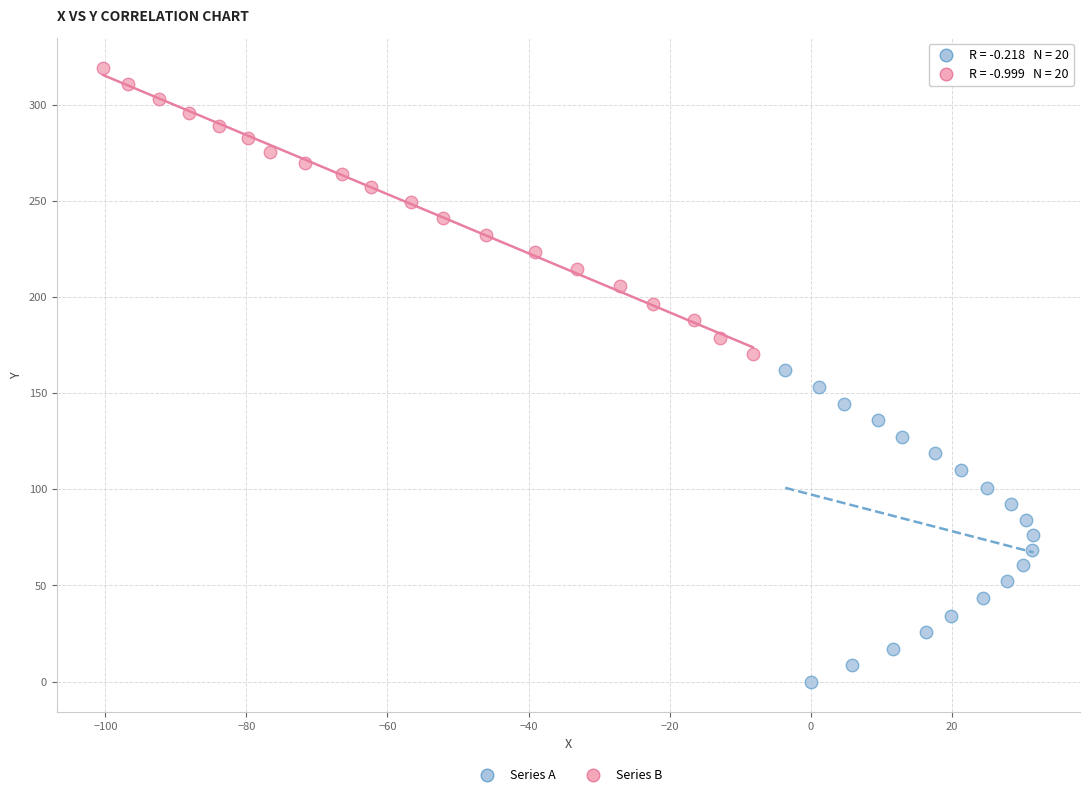

What are all the series names shown in the legend?

Series A, Series B